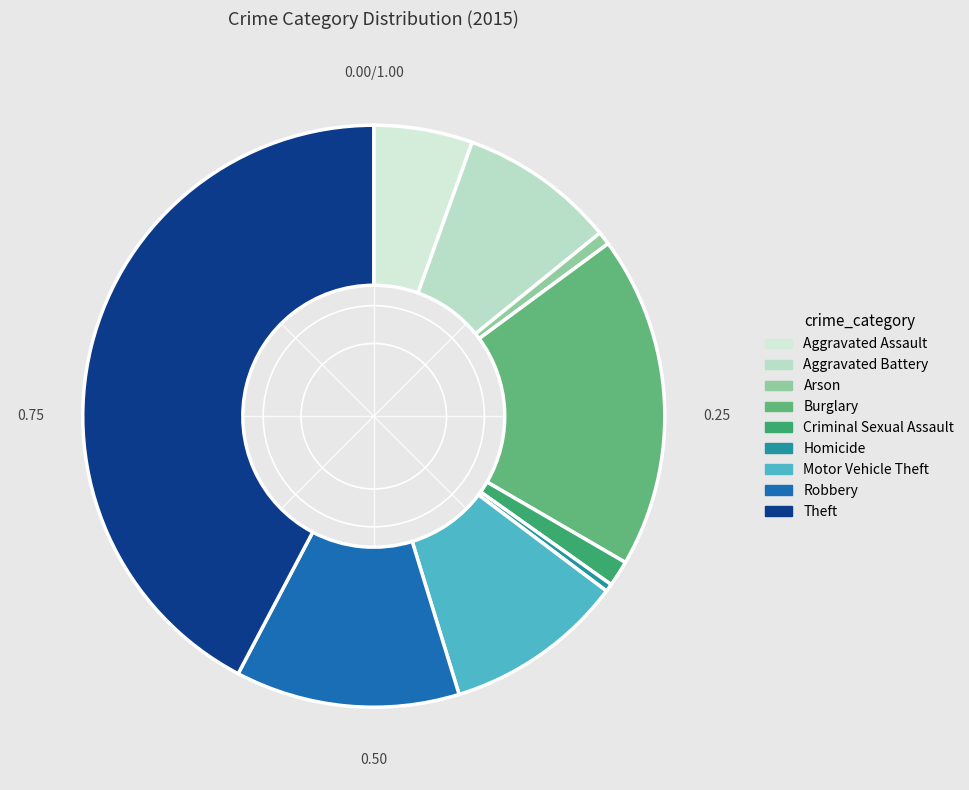

How many segments does this pie chart have?

9